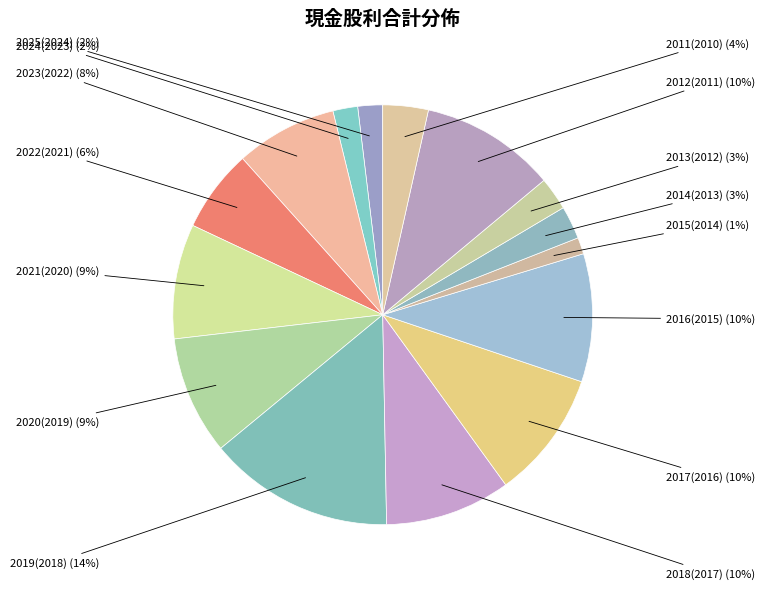

How many segments does this pie chart have?

15